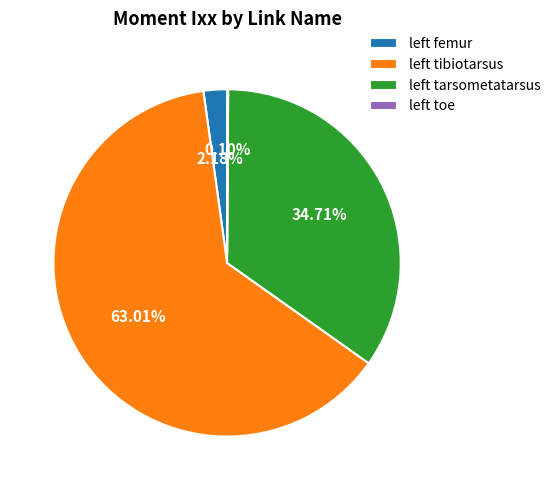

Which category has the biggest portion of the pie?

left tibiotarsus